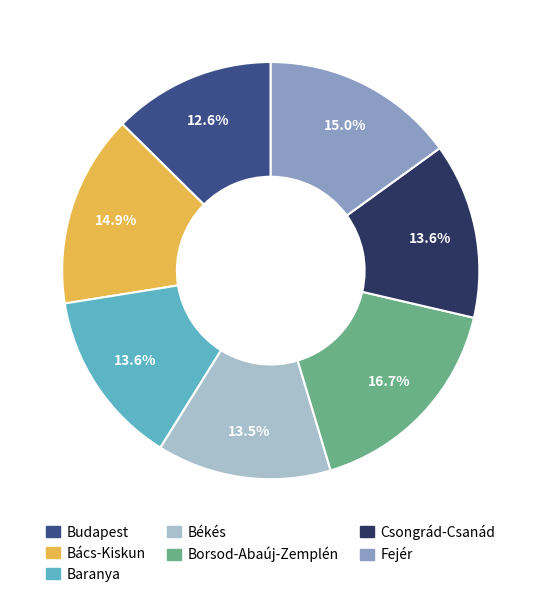

What portion of the pie excludes Csongrád-Csanád?

86.4%